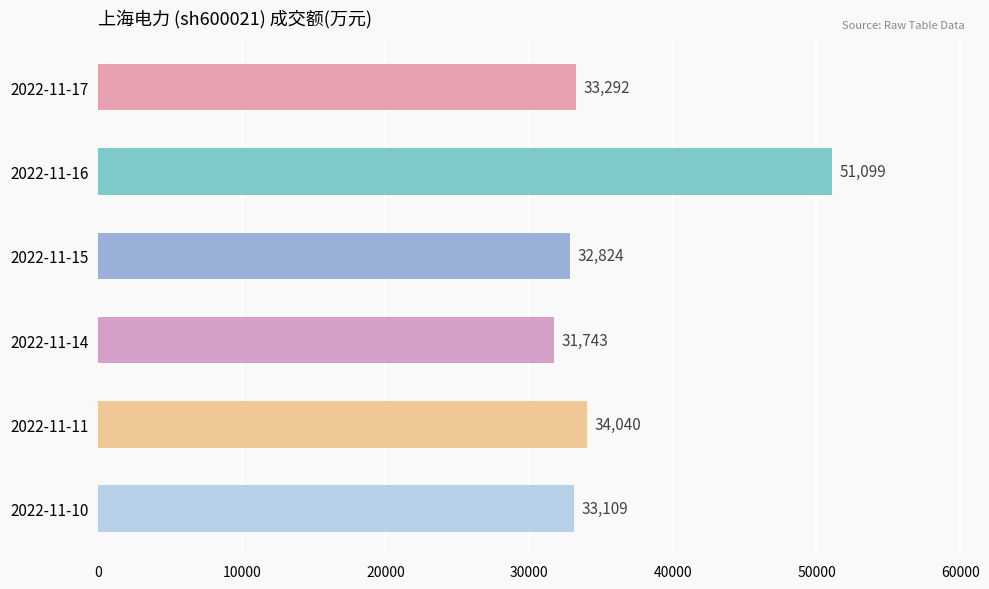

What is the change in value from 2022-11-17 to 2022-11-14?

-1549